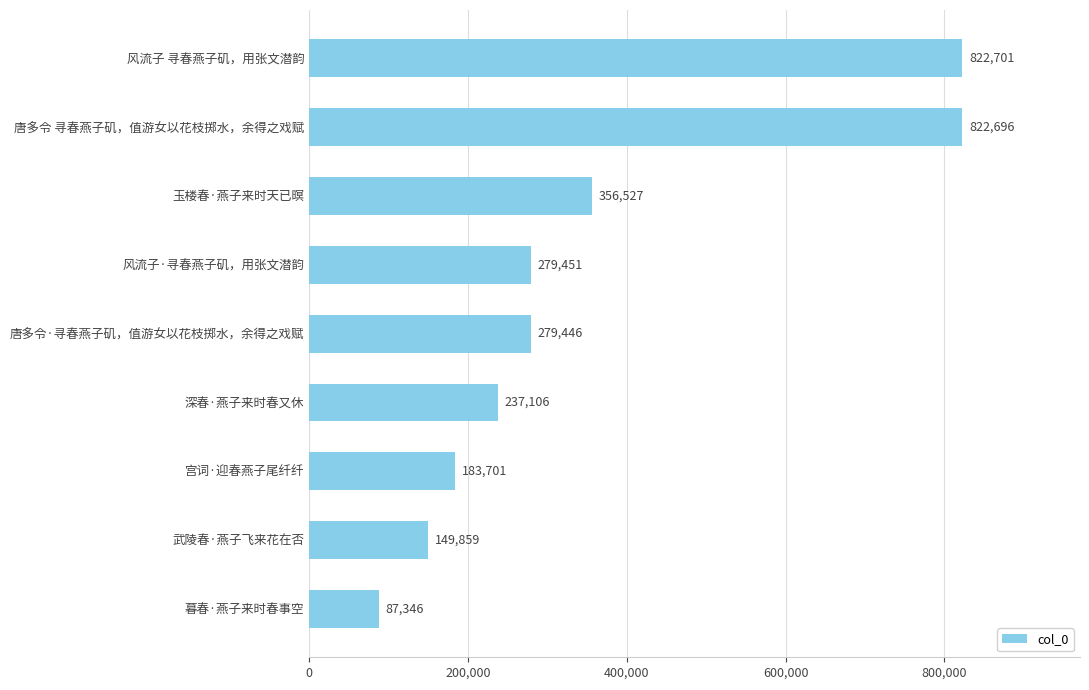

What is the sum of all values?

3218833